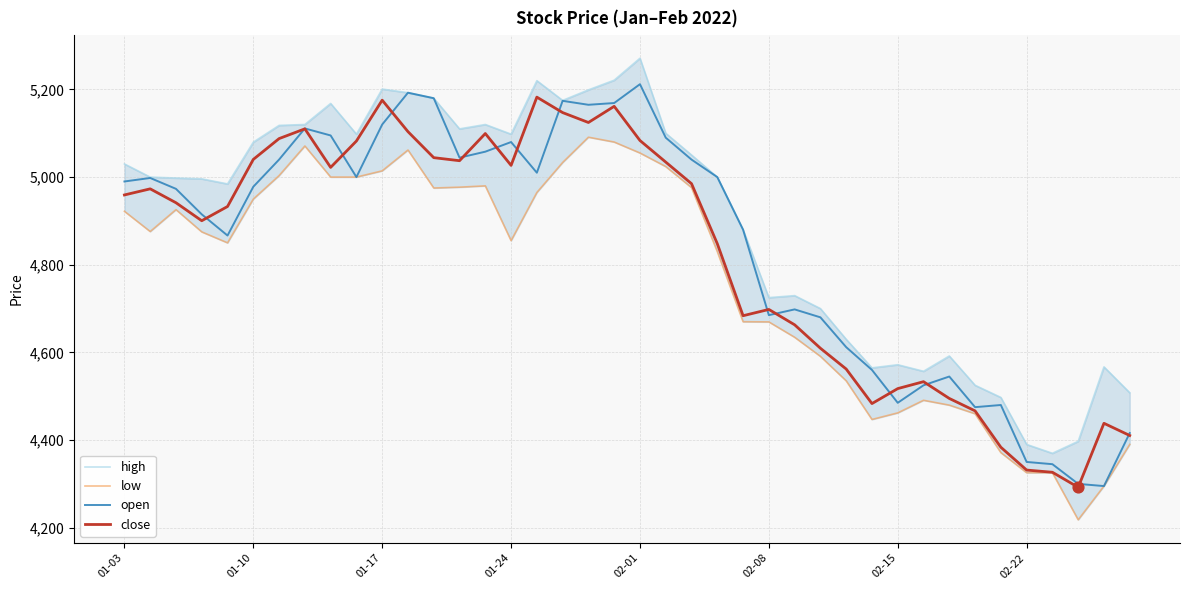

What is the lowest value of the open series?

4295.0